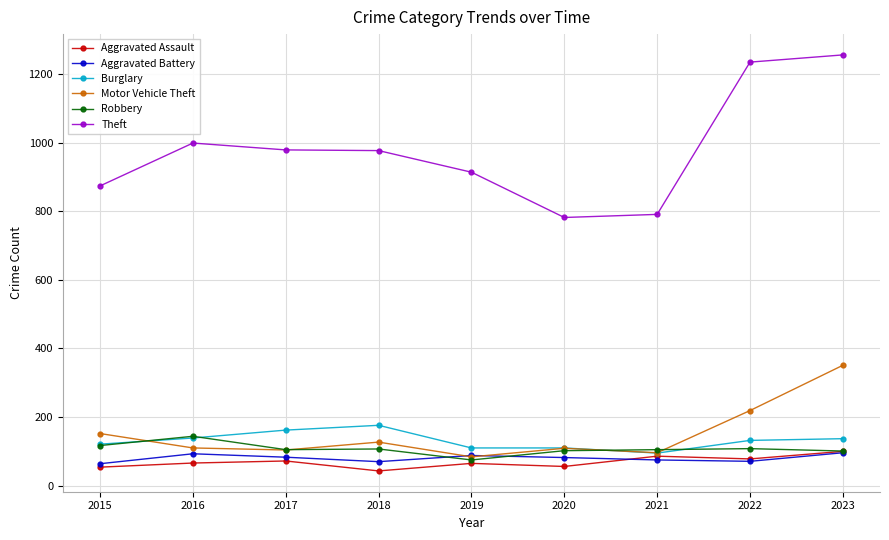

True or false: Burglary and Aggravated Battery cross at least once.

False